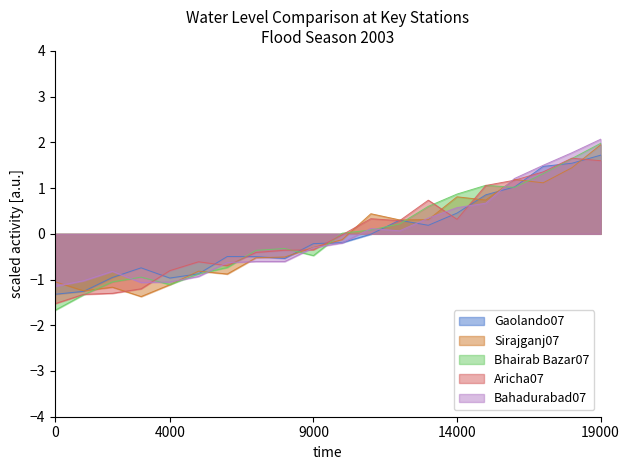

Reading left to right, what are all the values shown in this chart?

Gaolando07: -1.3	-1.3	-1.0	-0.7	-1.0	-0.9	-0.5	-0.5	-0.5	-0.2	-0.2	-0.0	0.3	0.2	0.5	0.9	1.0	1.5	1.5	1.7
Sirajganj07: -1.0	-1.2	-1.2	-1.4	-1.1	-0.8	-0.9	-0.5	-0.5	-0.3	-0.1	0.4	0.3	0.3	0.8	0.7	1.2	1.1	1.4	1.9
Bhairab Bazar07: -1.7	-1.3	-1.1	-0.9	-1.1	-0.9	-0.7	-0.4	-0.3	-0.5	0.0	0.1	0.2	0.6	0.9	1.1	1.0	1.3	1.6	2.0
Aricha07: -1.5	-1.3	-1.3	-1.2	-0.8	-0.6	-0.7	-0.4	-0.4	-0.3	-0.0	0.3	0.3	0.7	0.3	1.1	1.2	1.4	1.7	1.6
Bahadurabad07: -1.1	-1.0	-0.8	-1.1	-1.1	-0.9	-0.6	-0.6	-0.6	-0.3	-0.2	0.1	0.1	0.3	0.6	0.7	1.2	1.5	1.8	2.1